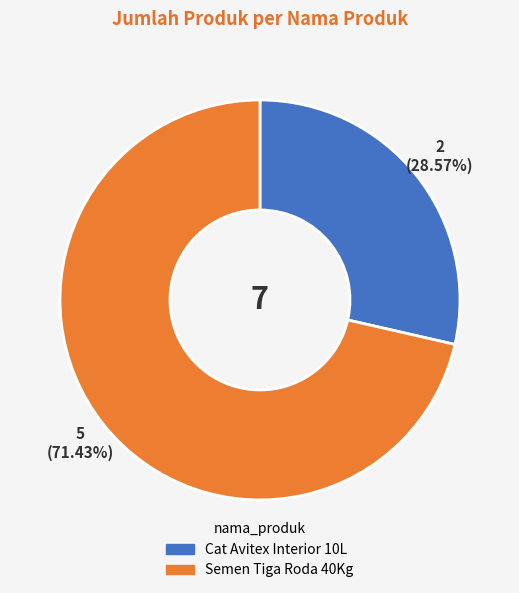

Count the number of slices in the pie.

2